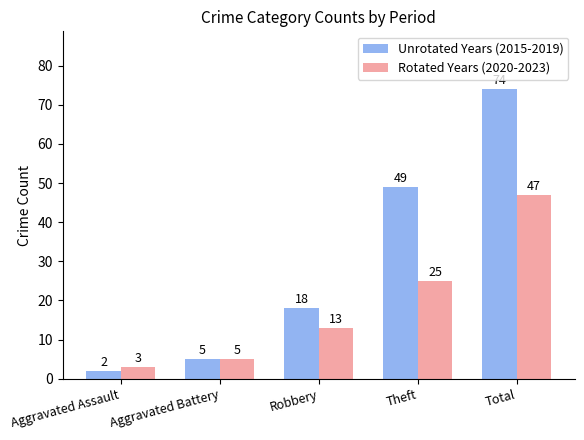

What is the sum of all Rotated Years (2020-2023) values?

93